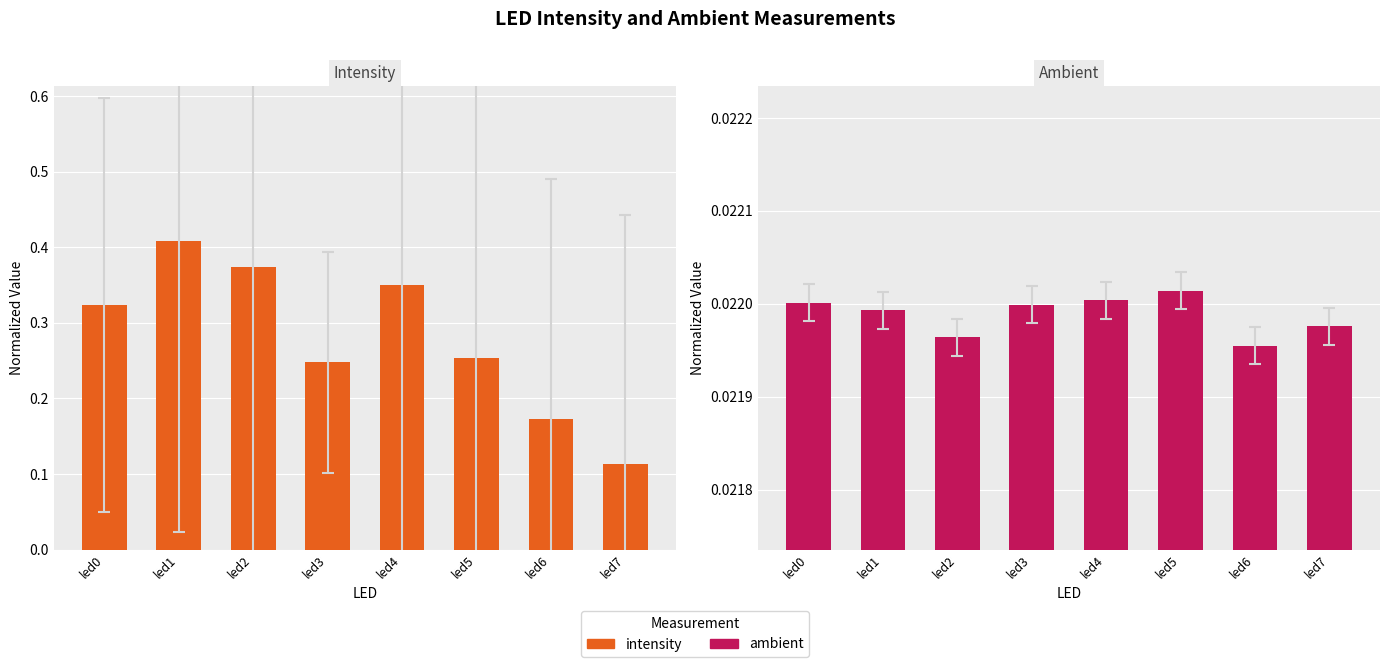

Reading left to right, what are all the values shown in this chart?

intensity: 0.3	0.4	0.4	0.2	0.4	0.3	0.2	0.1
ambient: 0.0	0.0	0.0	0.0	0.0	0.0	0.0	0.0